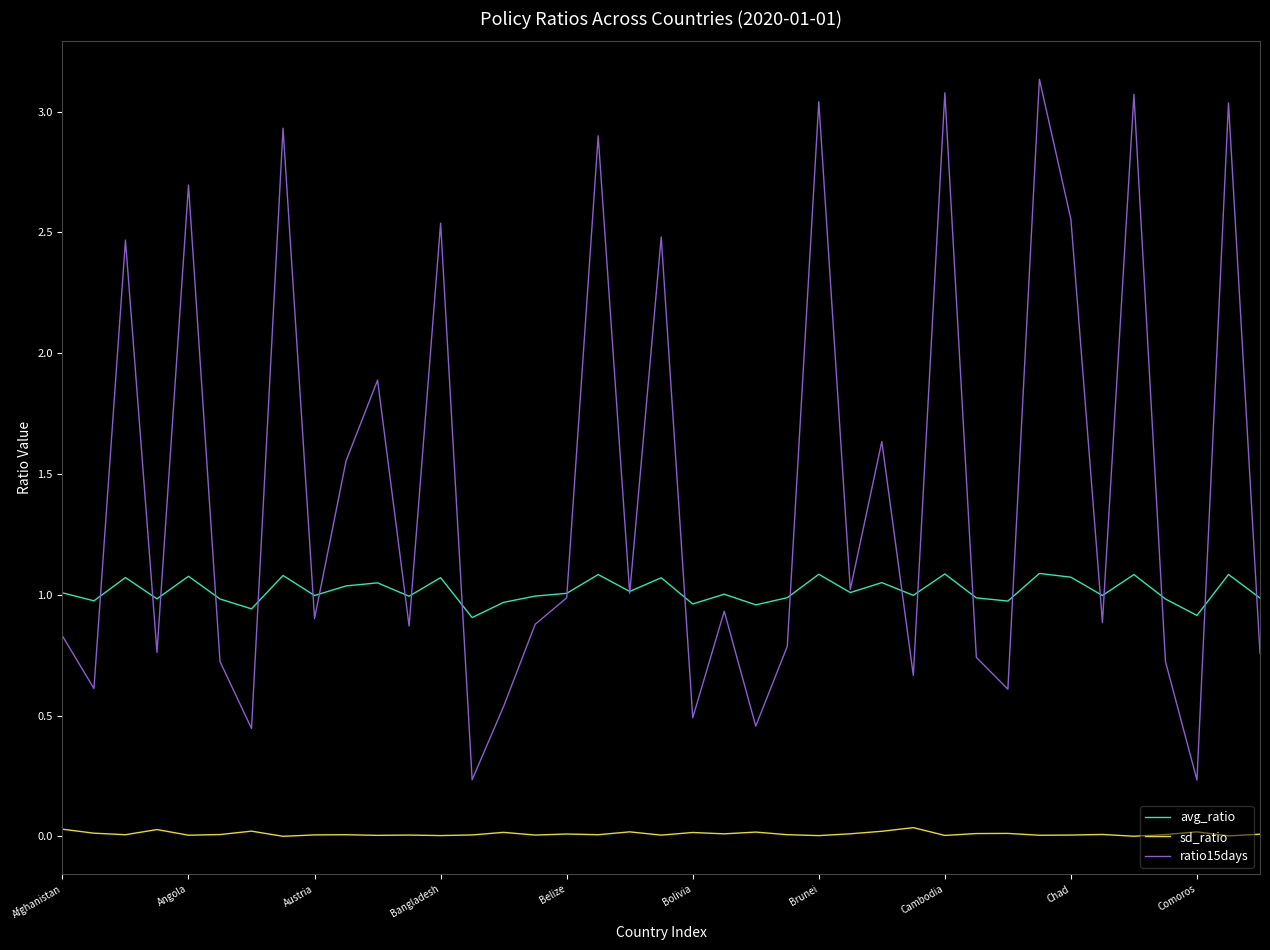

True or false: sd_ratio and ratio15days intersect in this chart.

False